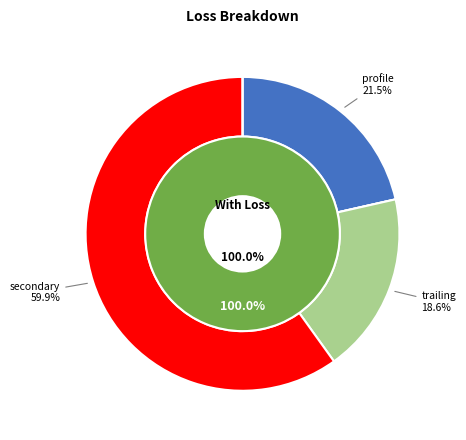

What percentage do loss_profile_1 and loss_incidence_1 together represent?

100.0%